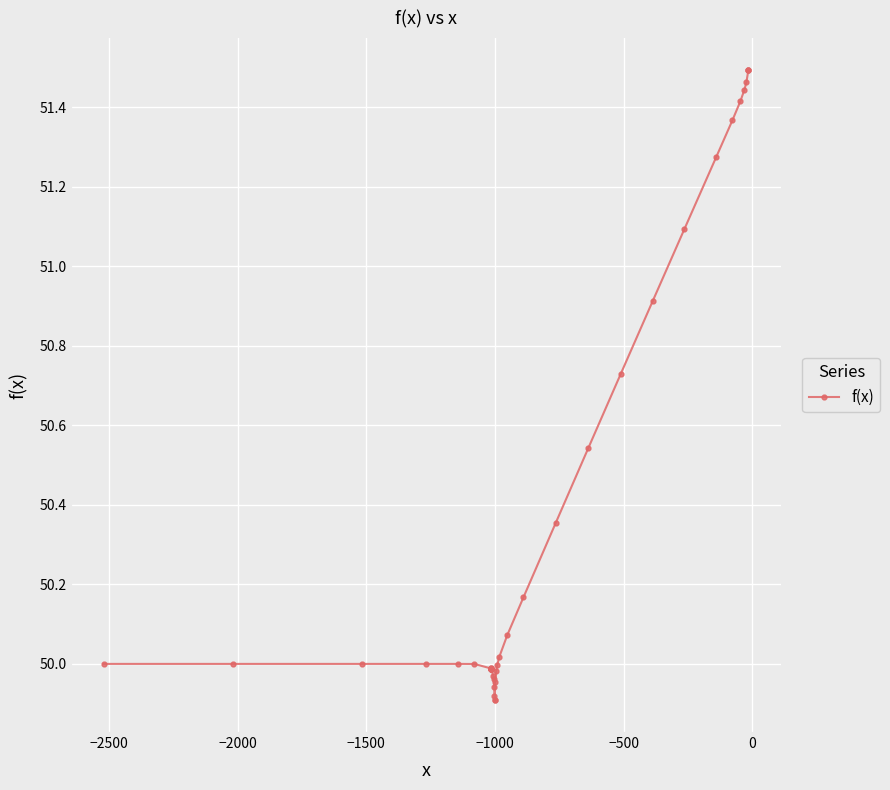

What is the sum of all values?

2014.8